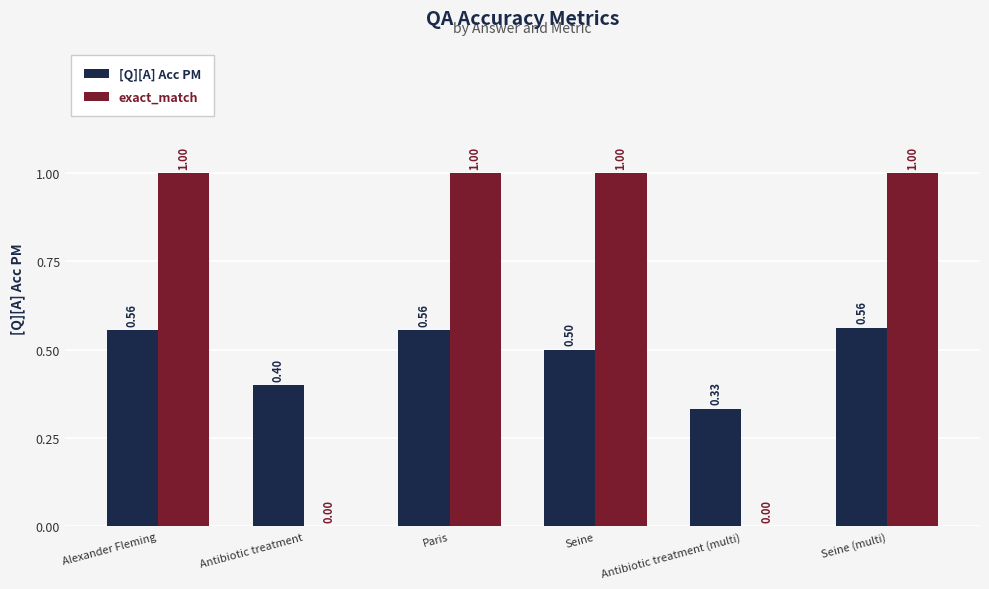

The value of exact_match at Alexander Fleming is 1.0. True or false?

True